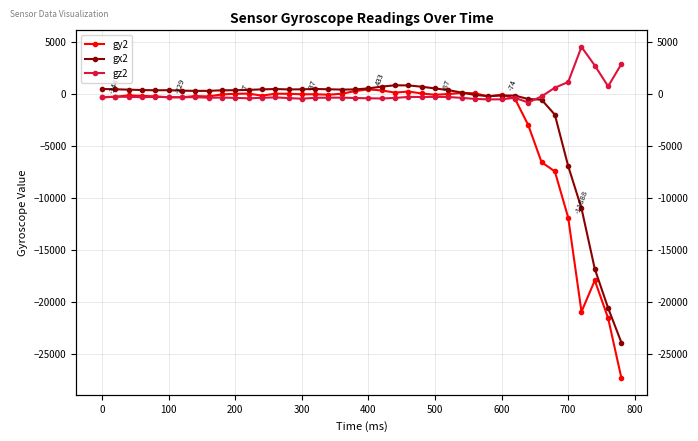

What is the minimum value for gz2?

-833